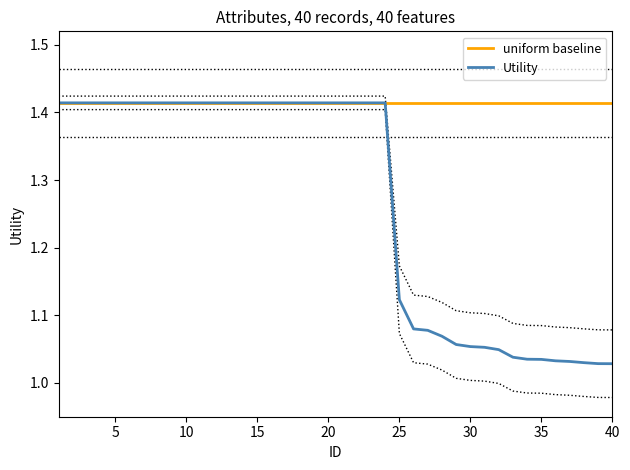

List the series in order of their overall mean, lowest first.

Utility, uniform baseline